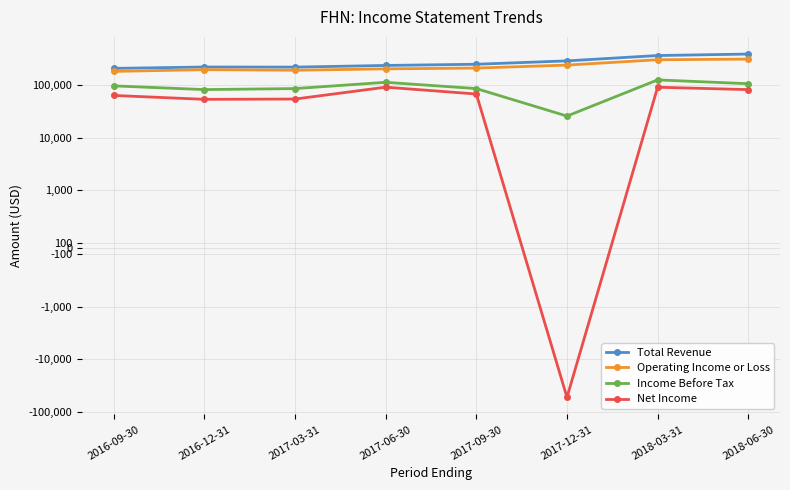

True or false: Operating Income or Loss has more than 2 points higher than both neighbors.

False